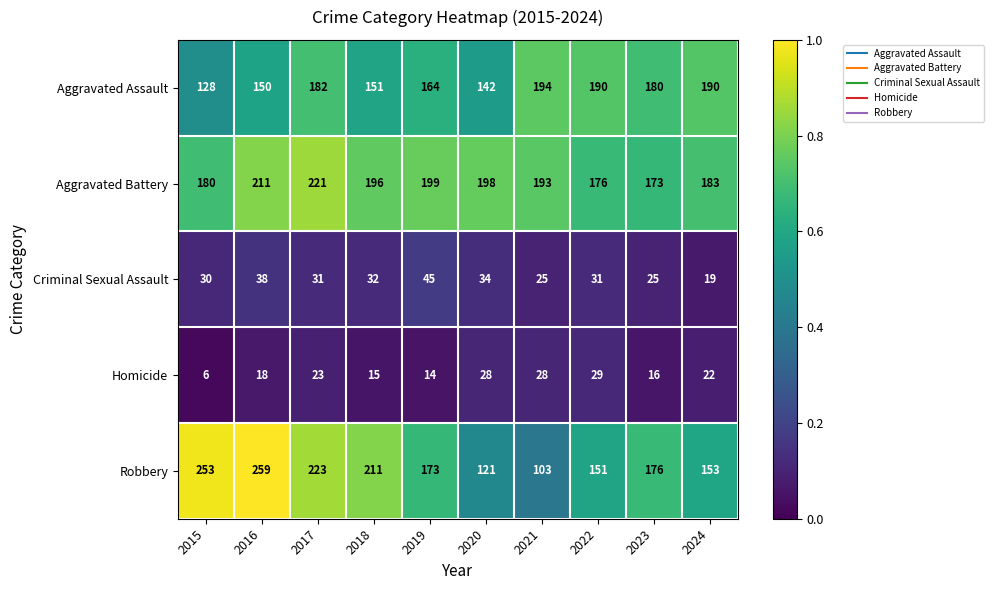

Rank the series at 2019 from highest to lowest value.

Aggravated Battery, Robbery, Aggravated Assault, Criminal Sexual Assault, Homicide